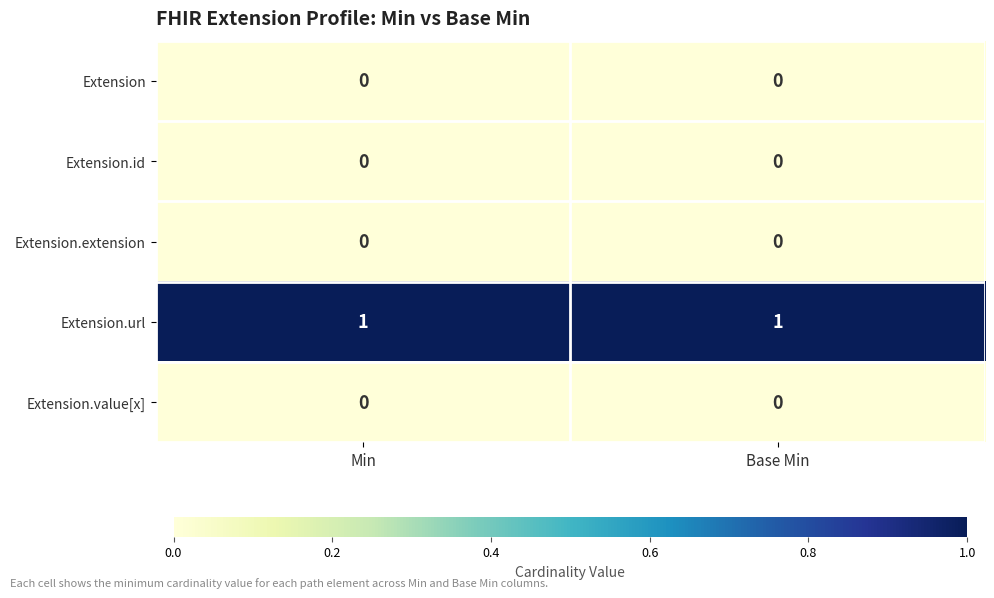

Reading right to left, what are all the values shown in this chart?

Extension: 0	0
Extension.id: 0	0
Extension.extension: 0	0
Extension.url: 1	1
Extension.value[x]: 0	0